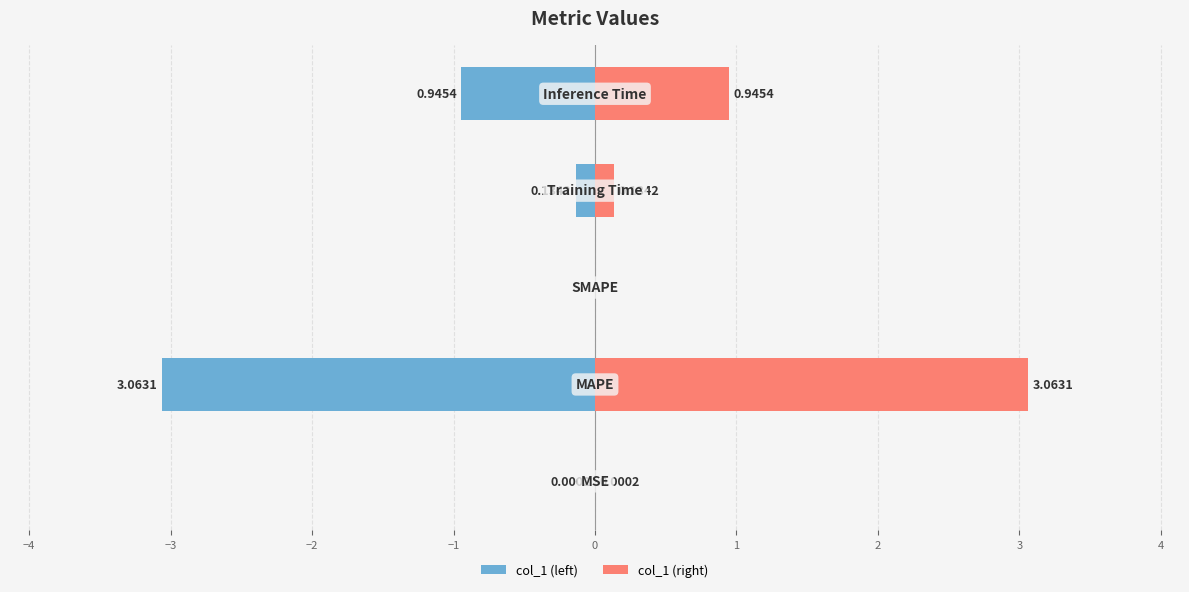

List the series in order of their overall mean, highest first.

col_1 (right), col_1 (left)